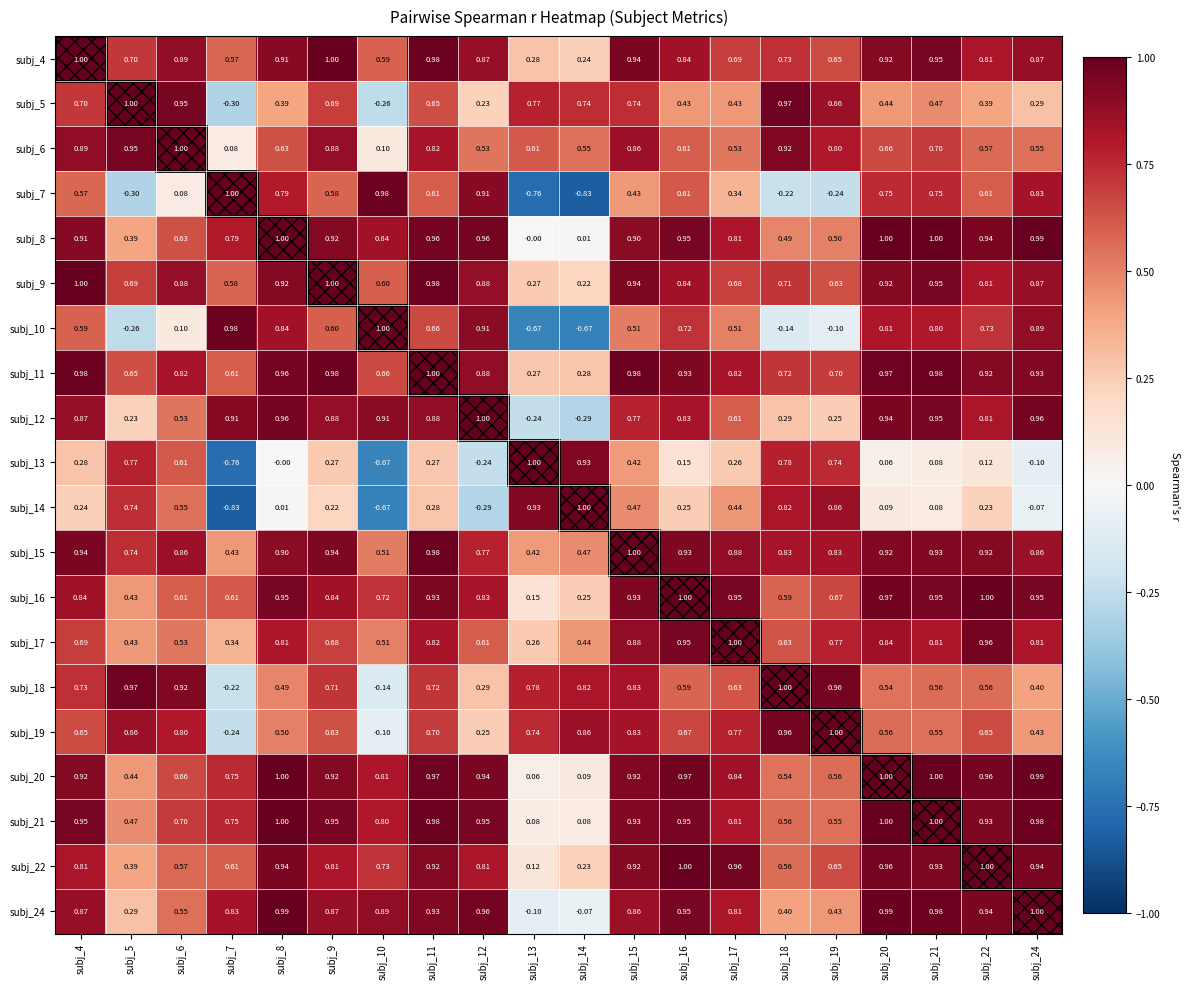

Is the value of subj_11 at subj_17 greater than the value of subj_21 at subj_17?

Yes